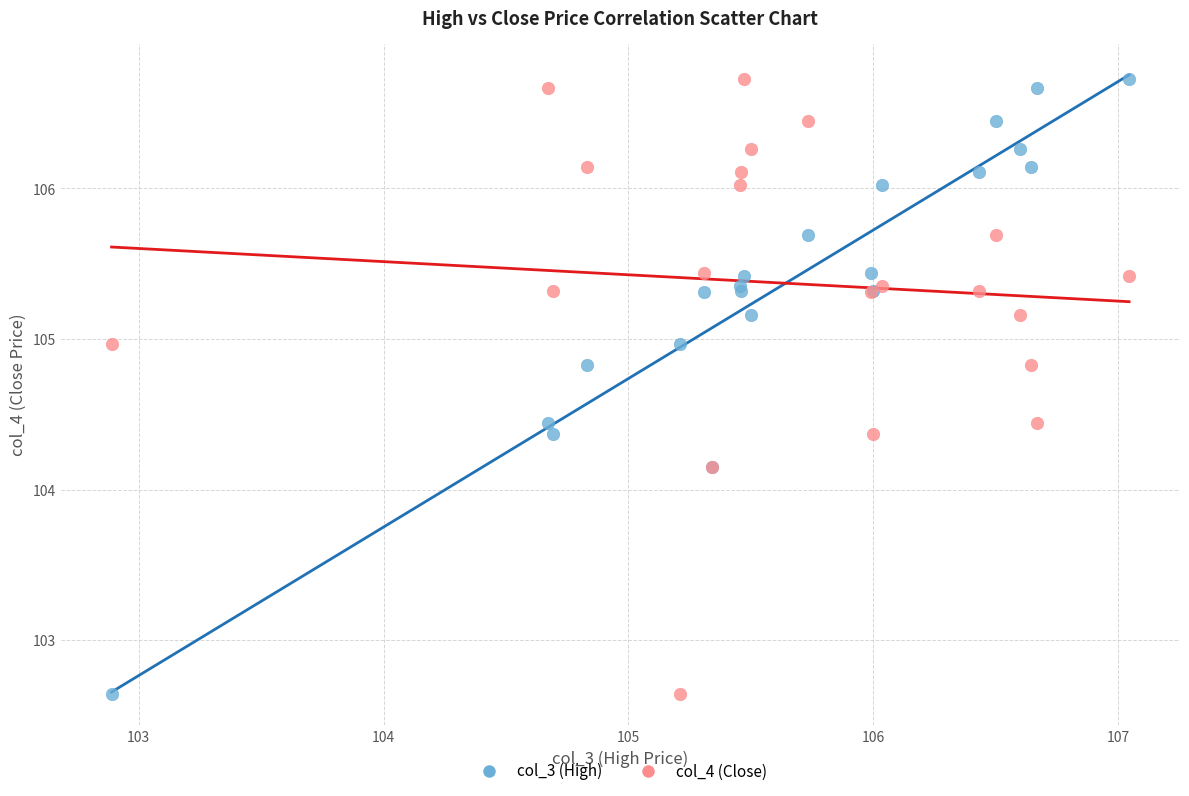

What are all the series names shown in the legend?

col_3 (High), col_4 (Close)